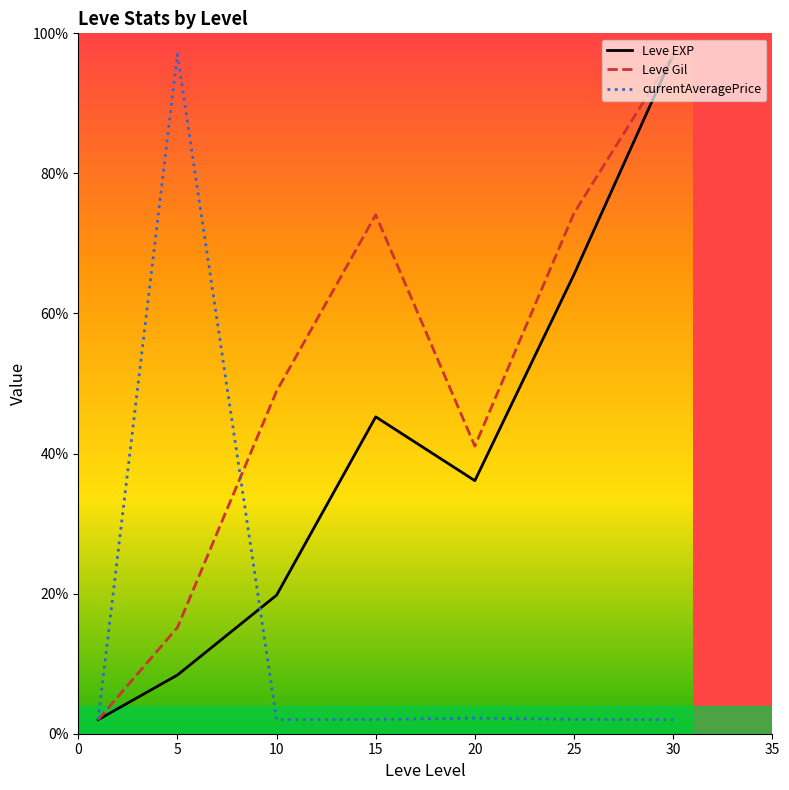

List the series in order of their overall mean, highest first.

Leve Gil, Leve EXP, currentAveragePrice